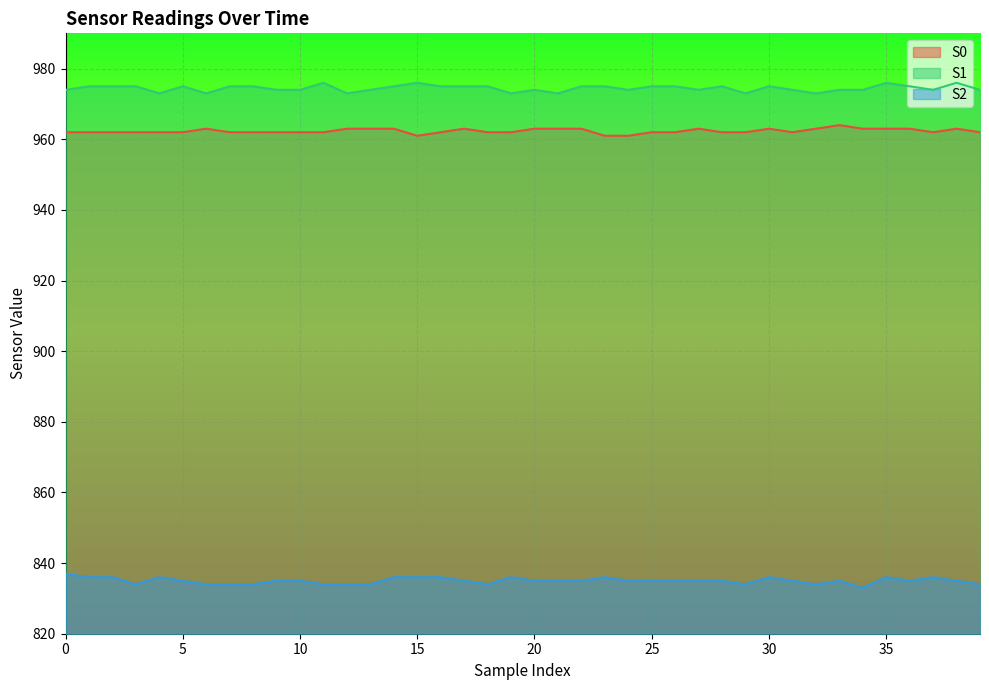

At which category is the sum across all series the highest?

35